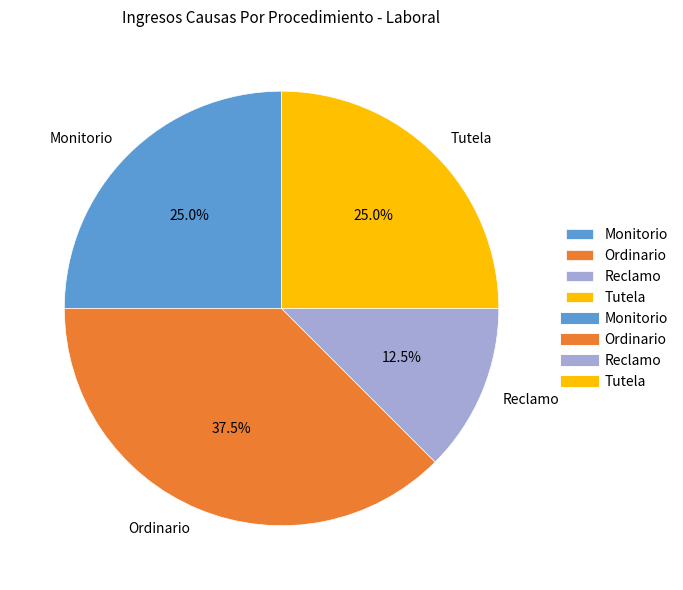

Between Tutela and Reclamo, which is larger?

Tutela